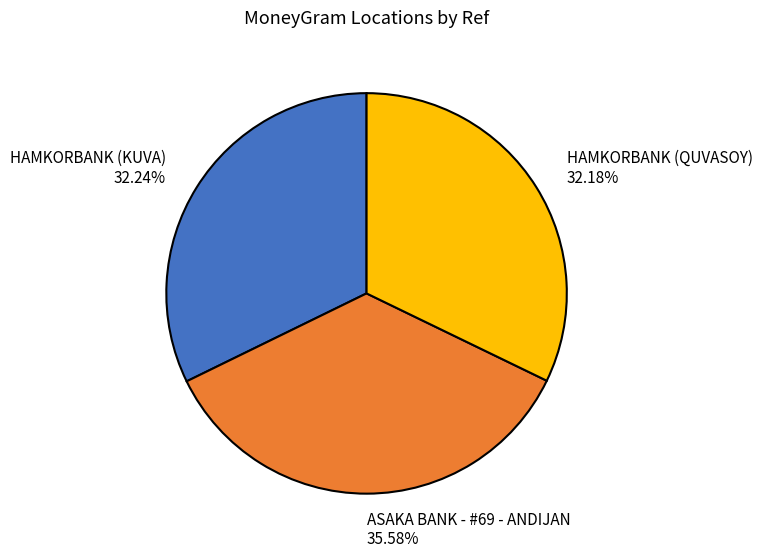

Count the number of slices in the pie.

3